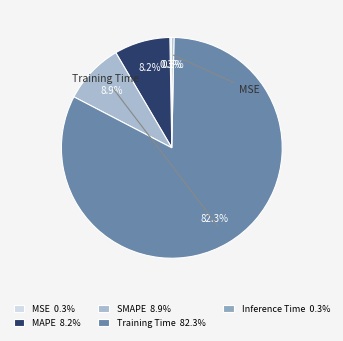

To the nearest percent, what is the difference between the largest and smallest slice percentages?

82%